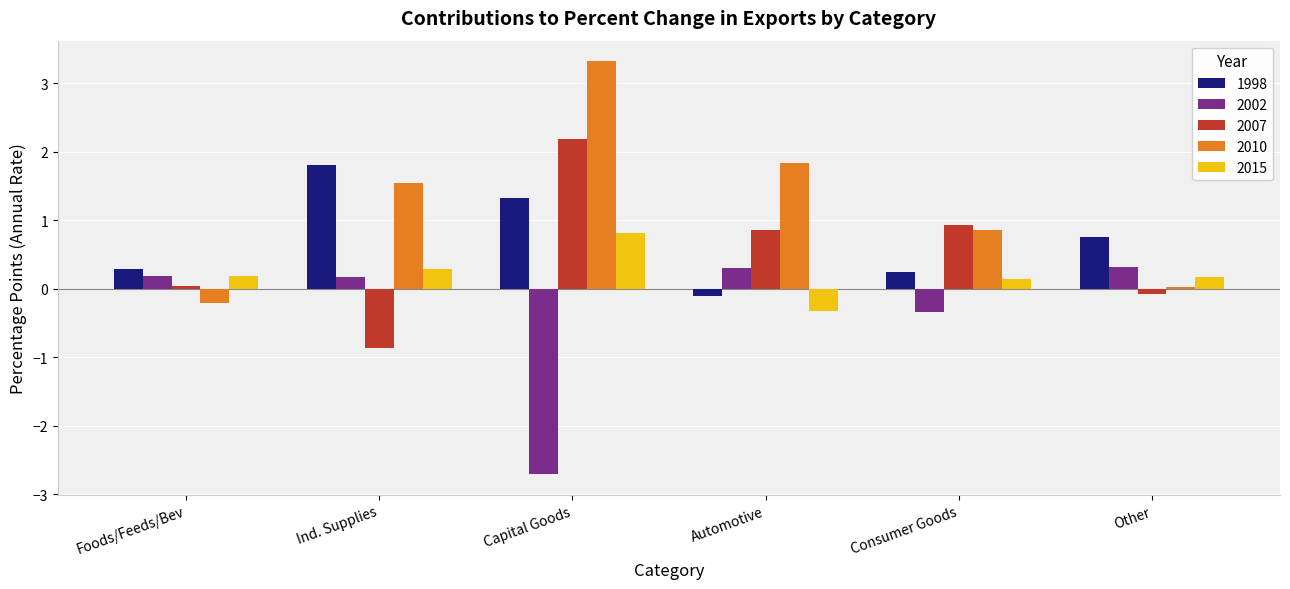

At which label is 2010 closest to 1?

Consumer Goods